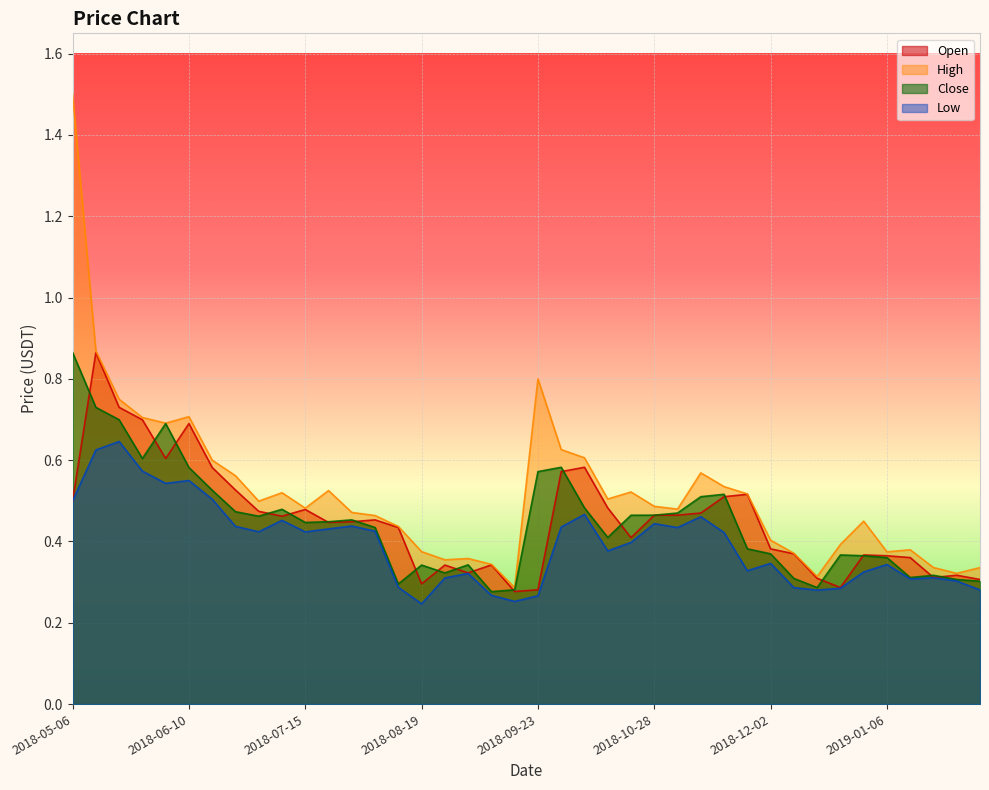

At which category does Close reach its first local valley?

2018-05-27